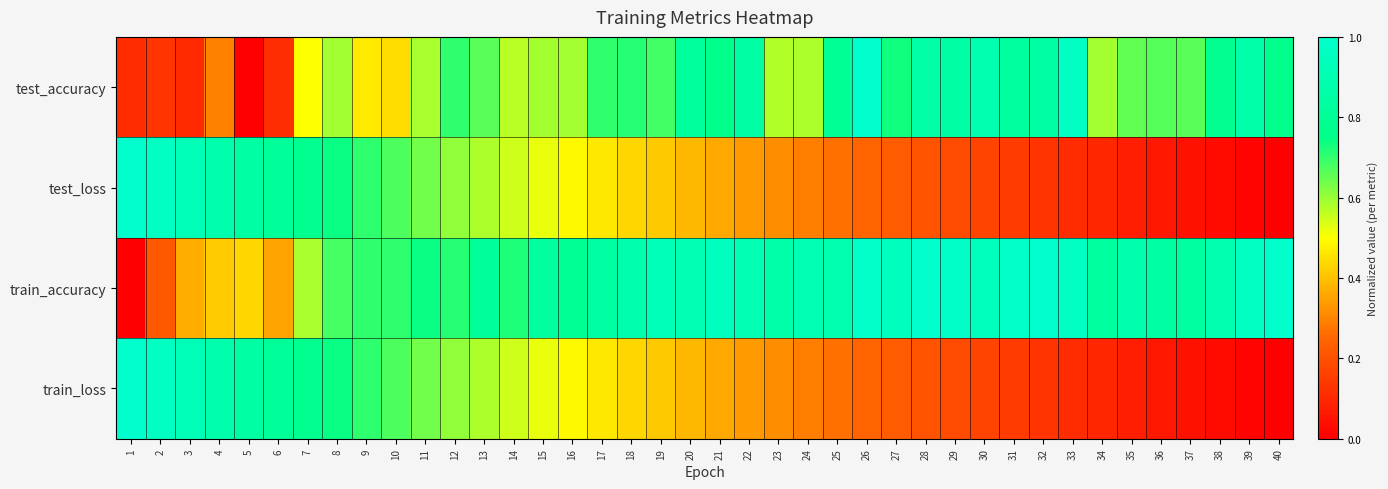

Which series has the widest spread of values?

test_accuracy